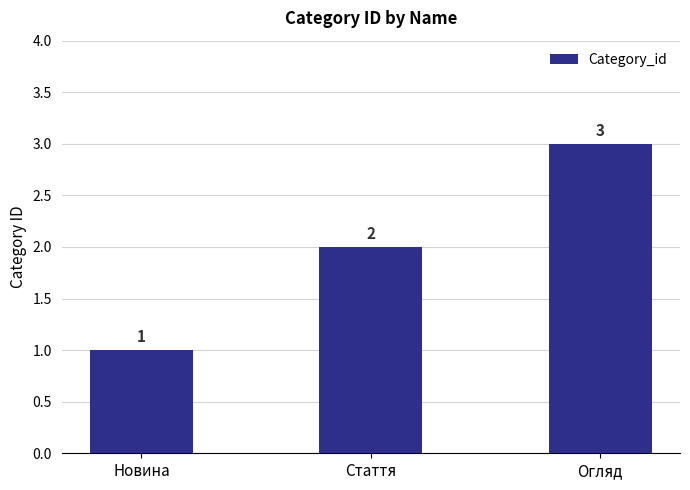

What is the difference between the second highest and minimum values?

1